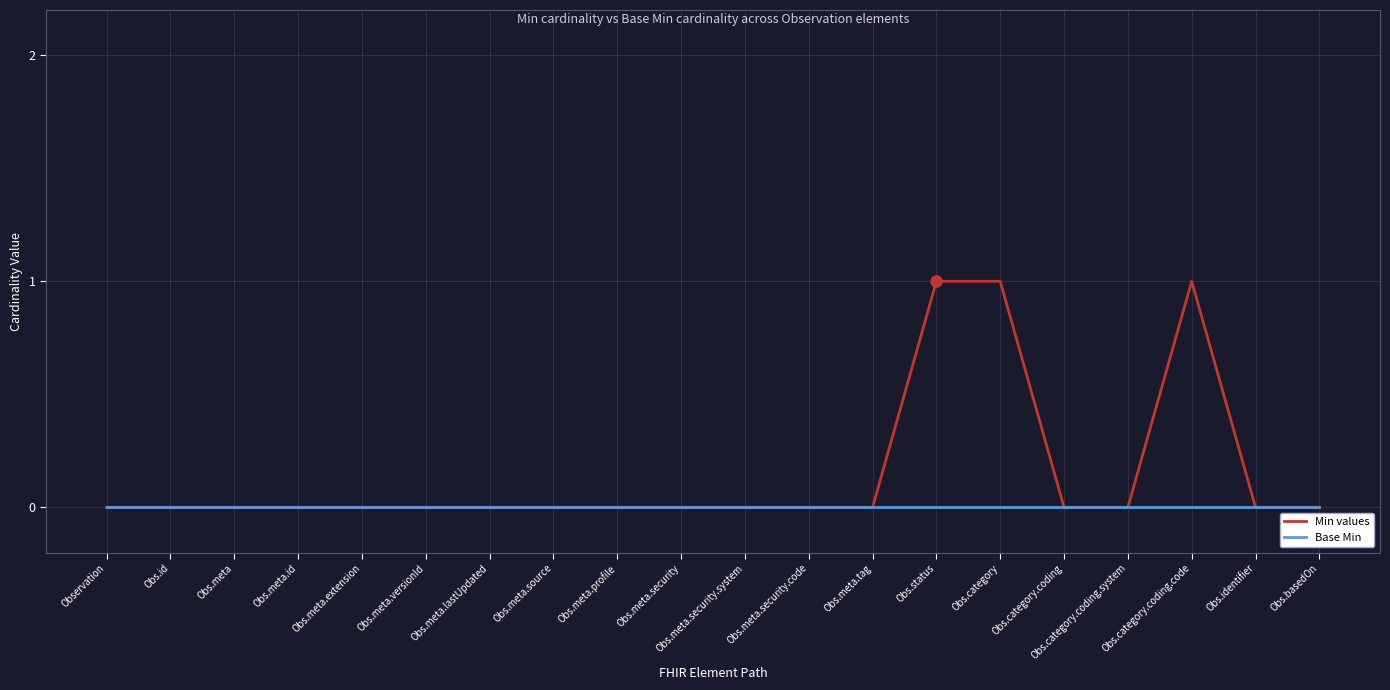

Which series changed the most between Obs.meta.source and Obs.category?

Min values